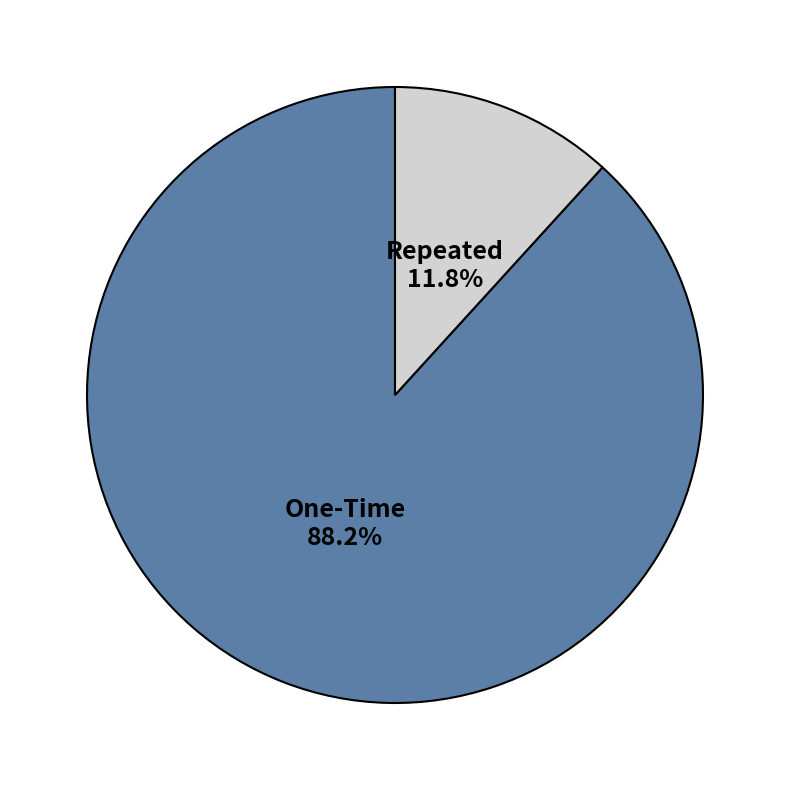

To the nearest percent, what is the difference between the One-Time and Repeated slice percentages?

76%